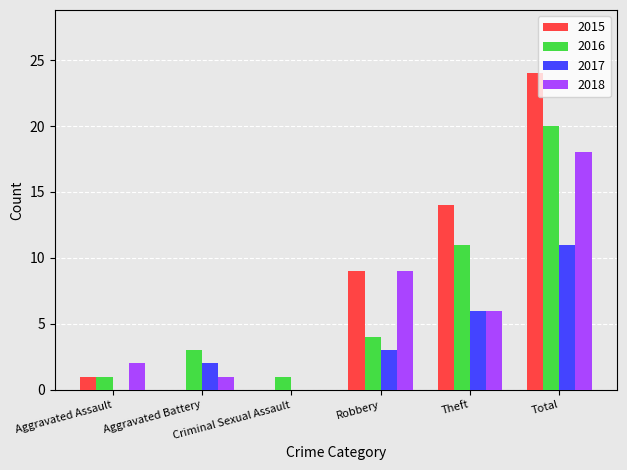

At which label is 2015 closest to 12?

Theft